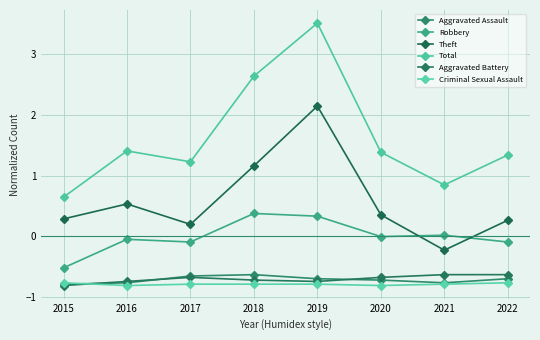

What is the difference between the highest and lowest values at 2021?

1.6